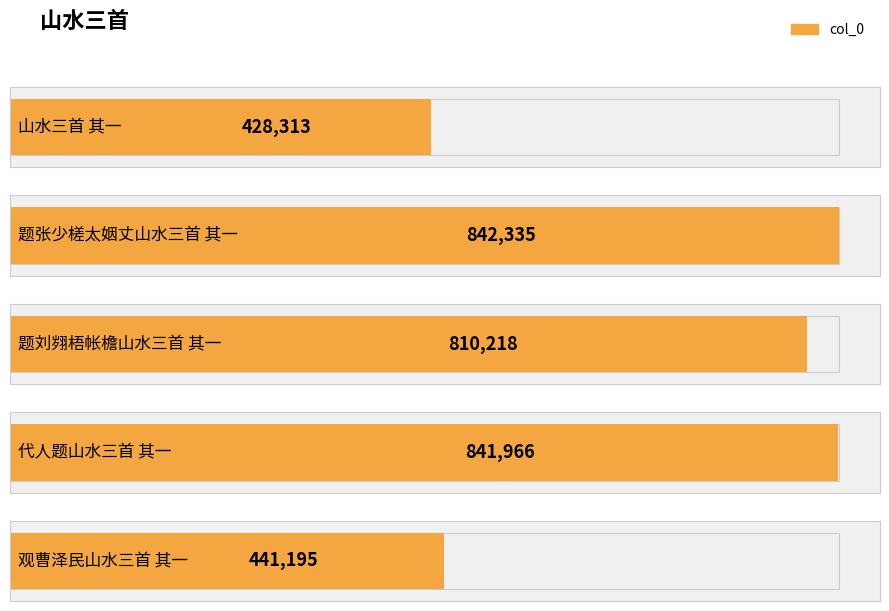

Reading left to right, what are all the values shown in this chart?

428313	842335	810218	841966	441195